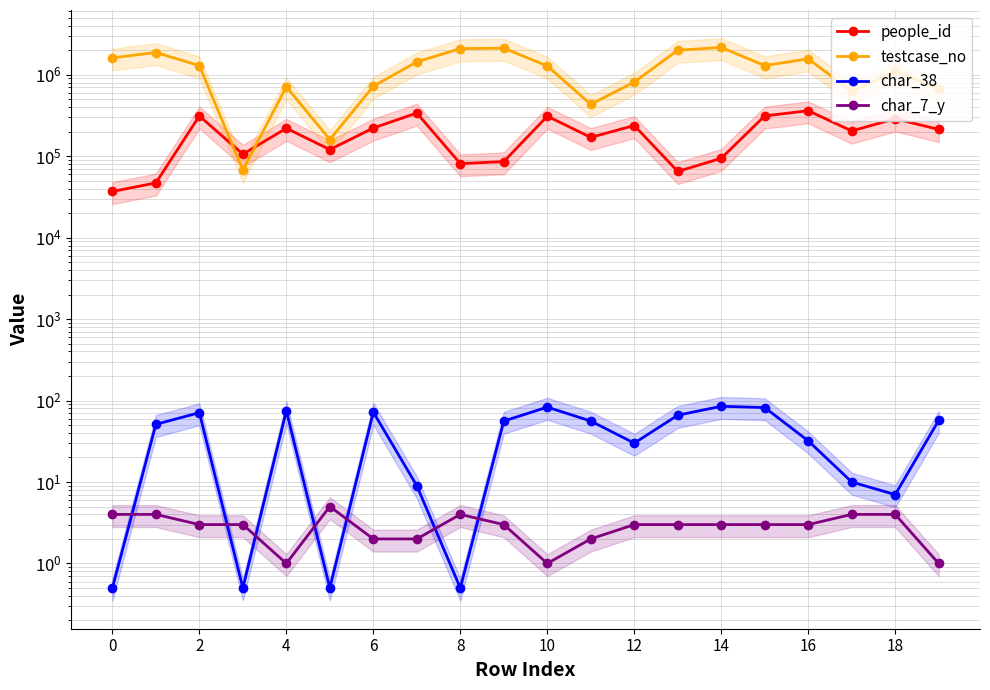

What is the label of the 6th point from the left?

10